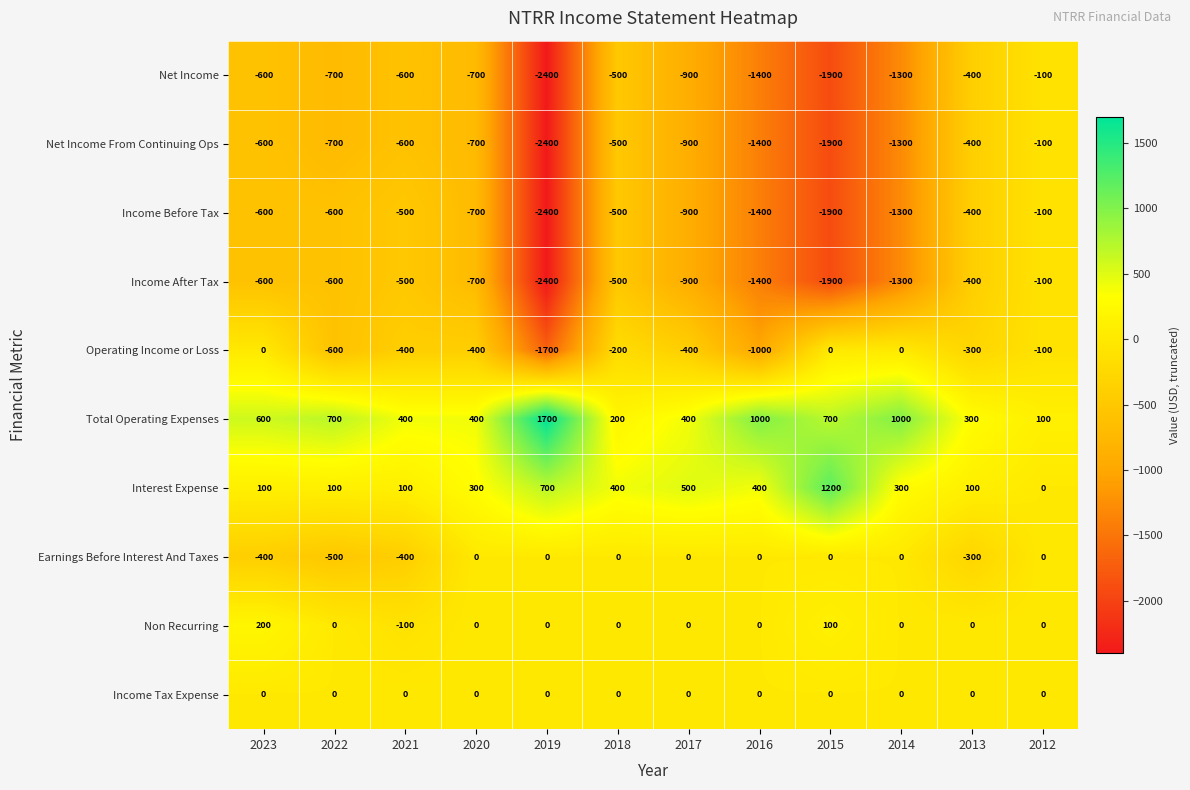

Is it true that Non Recurring equals 100 at 2015?

True